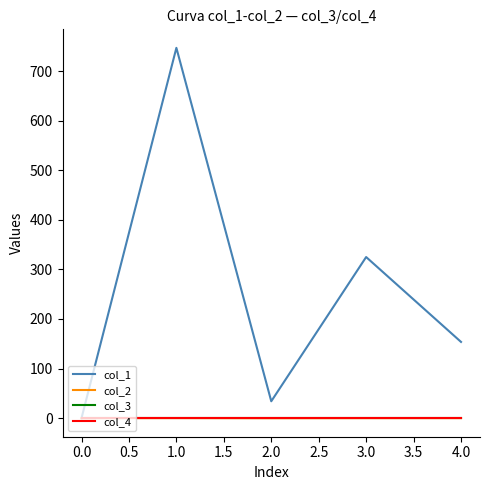

Which series has the widest spread of values?

col_1